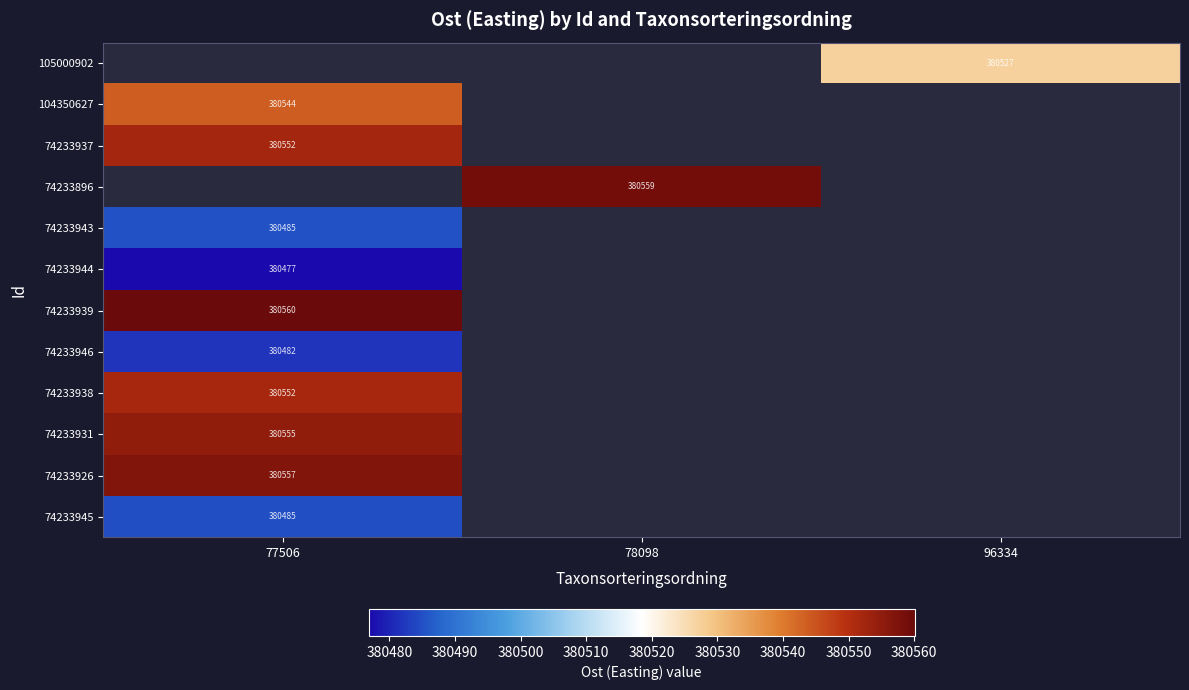

Between 96334 and 77506, which is larger?

77506